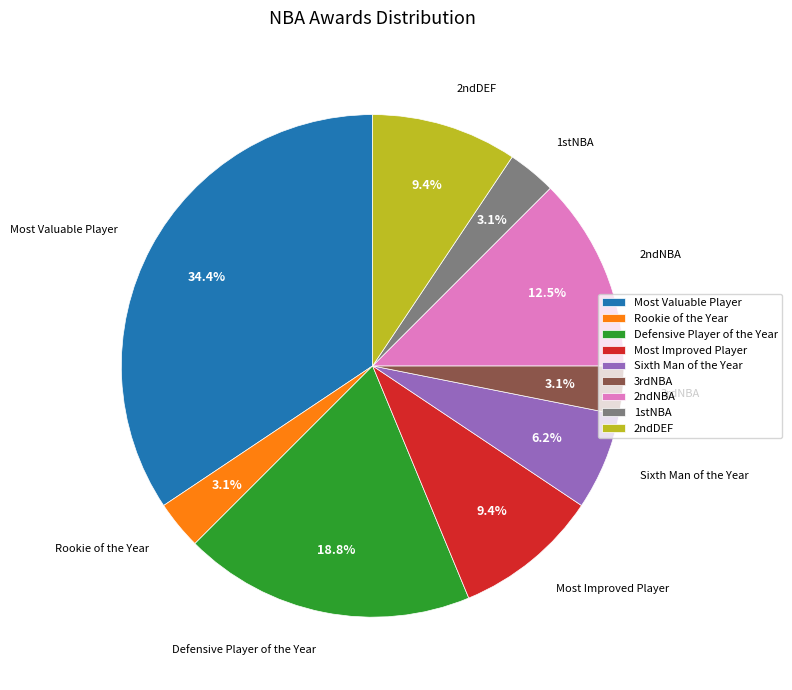

Does Rookie of the Year account for over 50% of the chart?

No